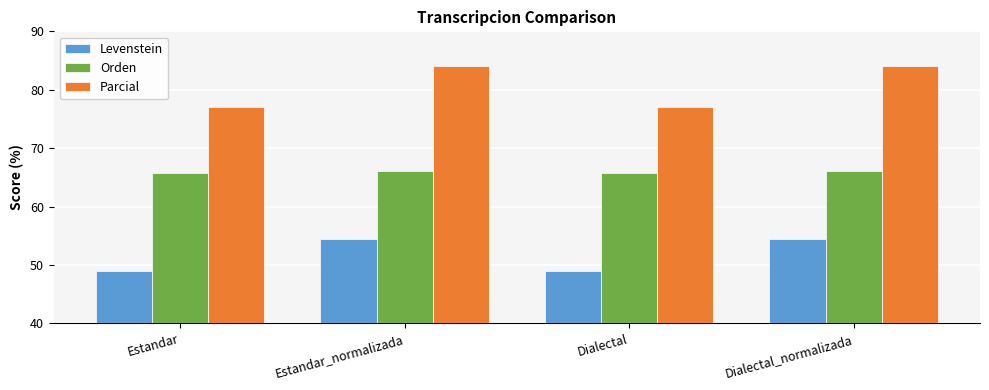

At how many categories does at least one series exceed 58?

4